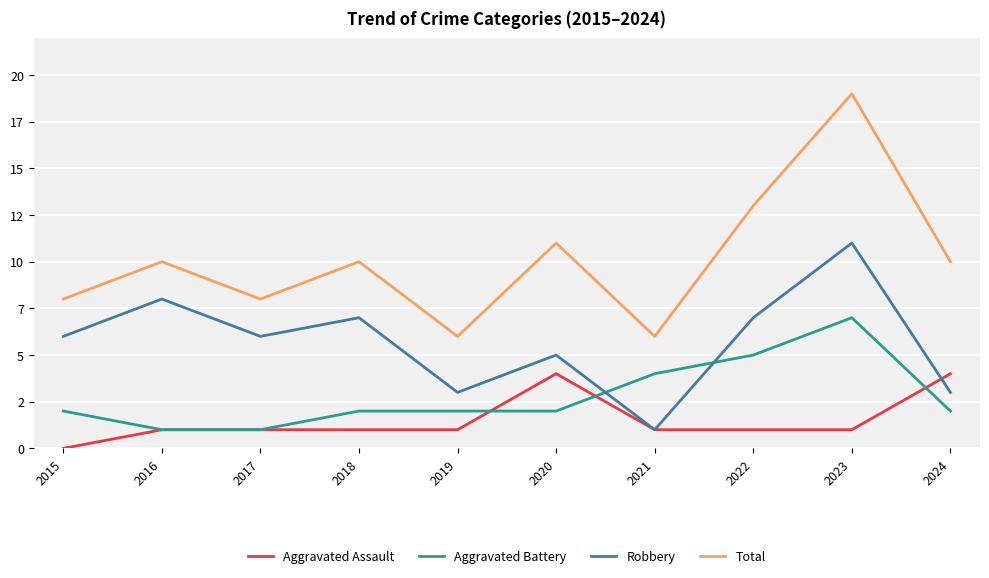

Rank the categories by Total value from highest to lowest.

2023, 2022, 2020, 2016, 2018, 2024, 2015, 2017, 2019, 2021